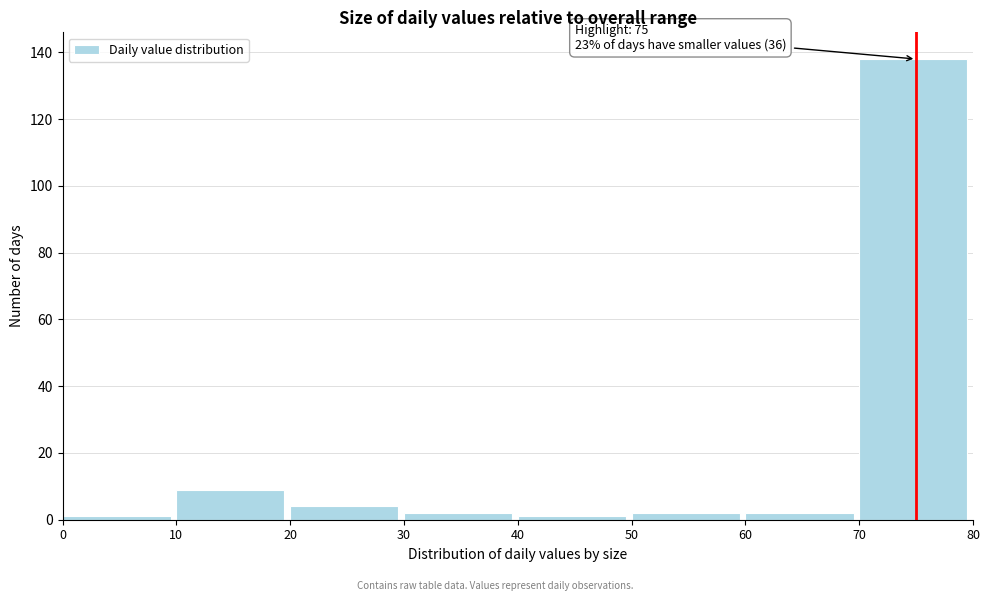

Which range on the x-axis has the tallest bar?

70 to 80